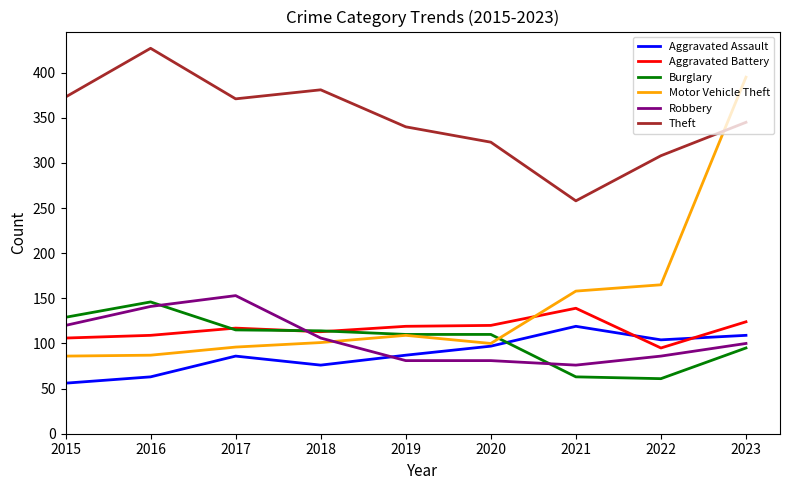

What is the difference between the highest and lowest values at 2022?

247